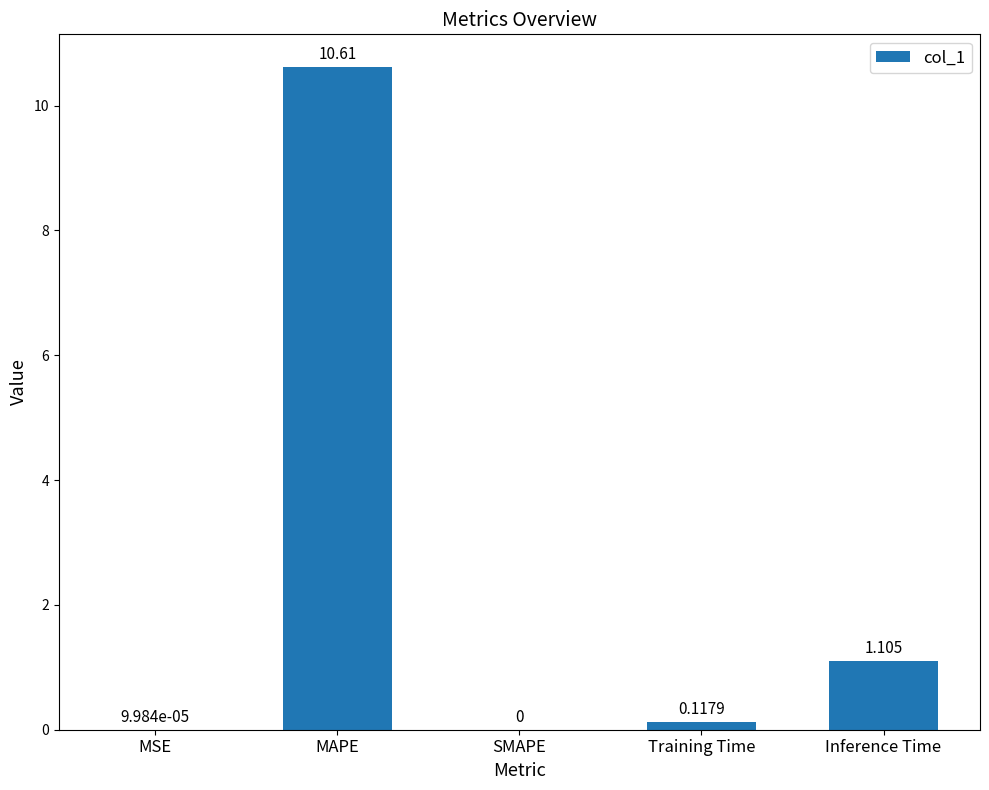

At which label is the value closest to 5?

Inference Time